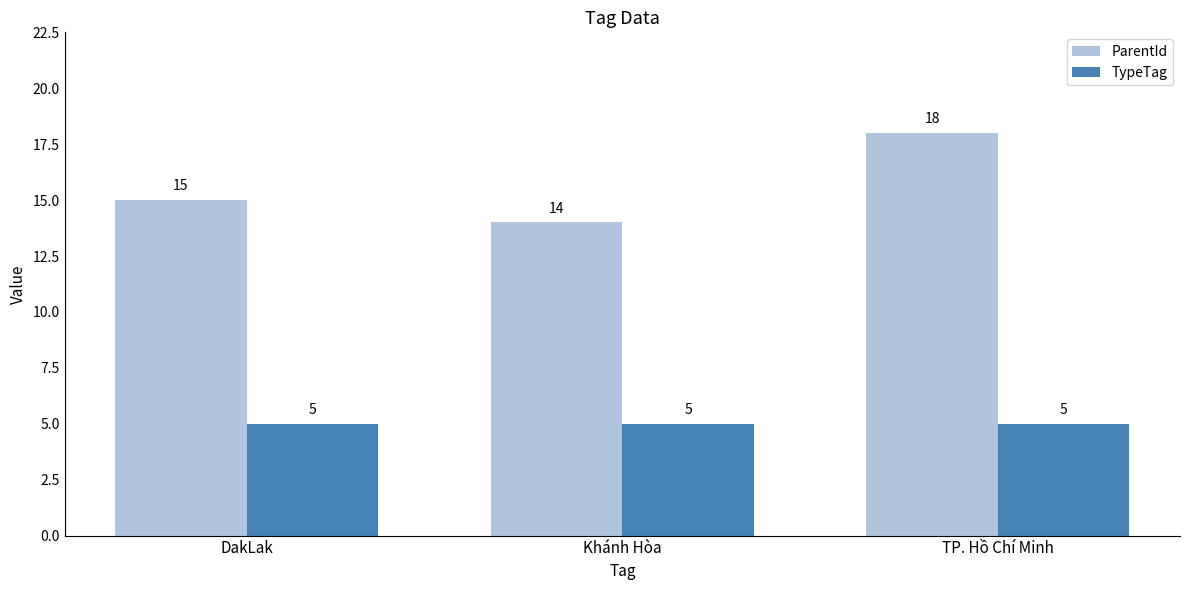

What is the label of the 1st bar from the left?

DakLak